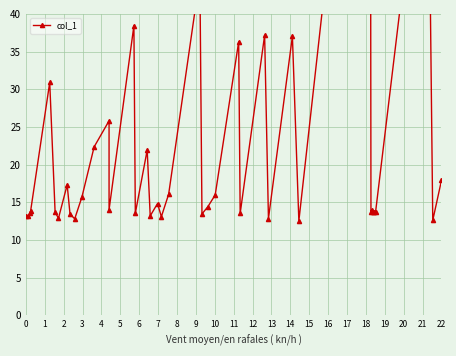

How many lines are shown in the chart?

1